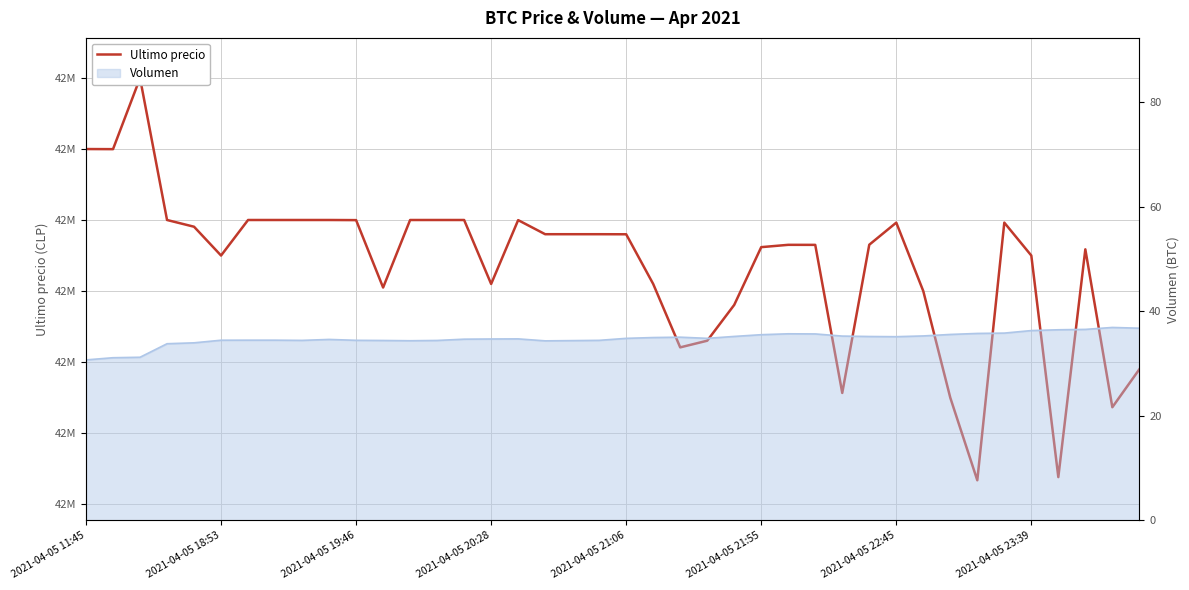

Is it true that the value at 26 is 42565069?

True